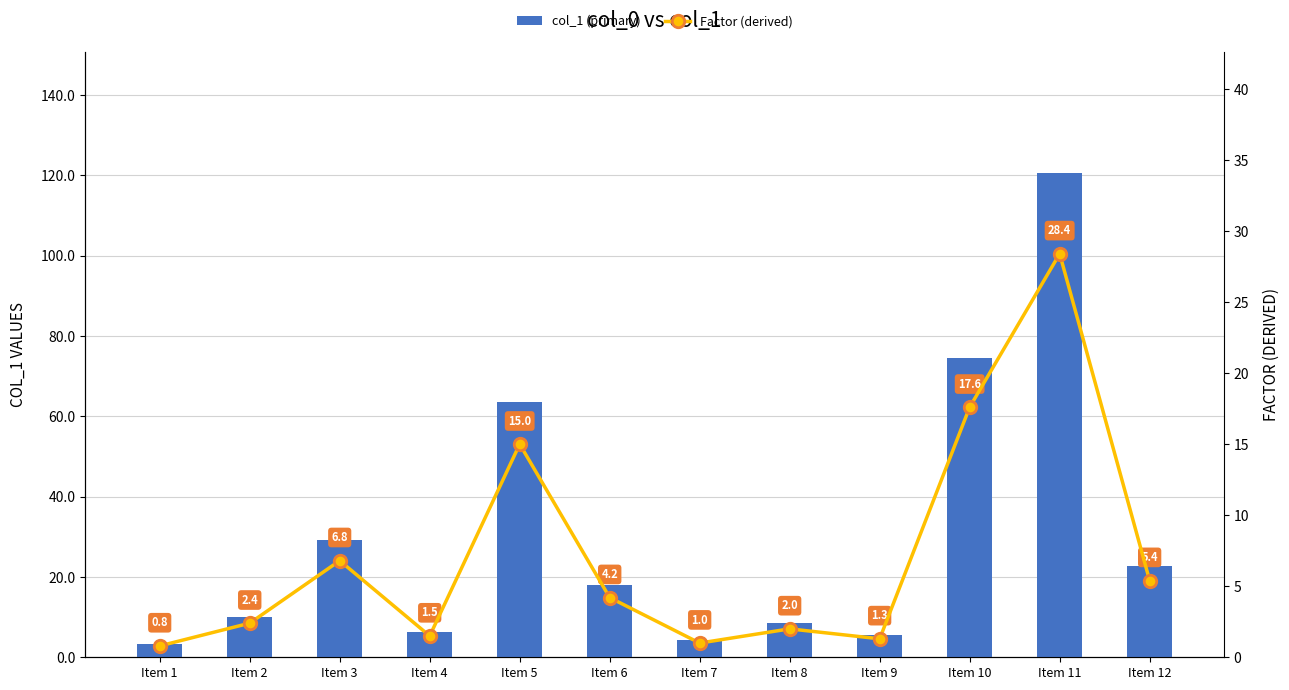

Is the value of Factor (derived) at Item 12 greater than the value of col_1 (primary) at Item 2?

No